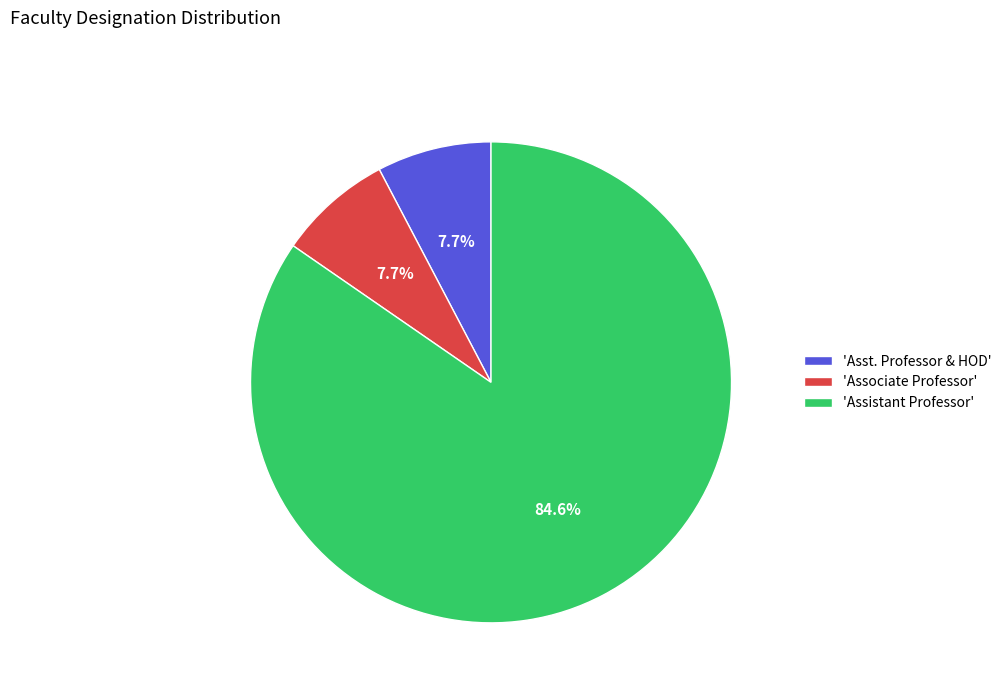

Do 'Associate Professor' and 'Asst. Professor & HOD' together represent more than half of the pie?

No